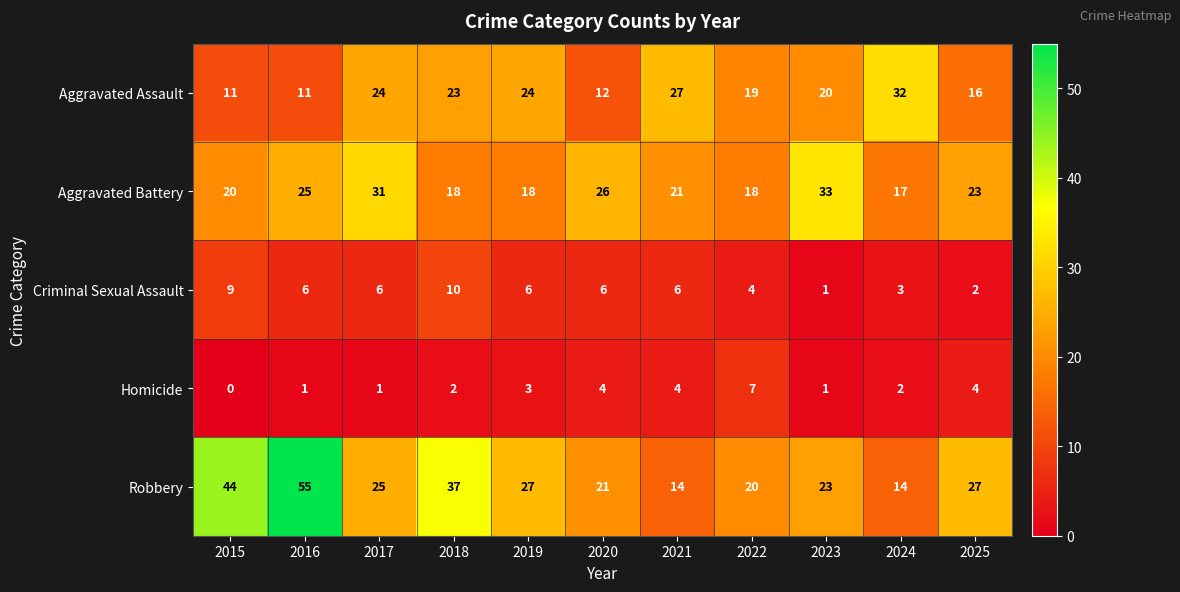

Where does the Aggravated Assault series first go above 20?

2017